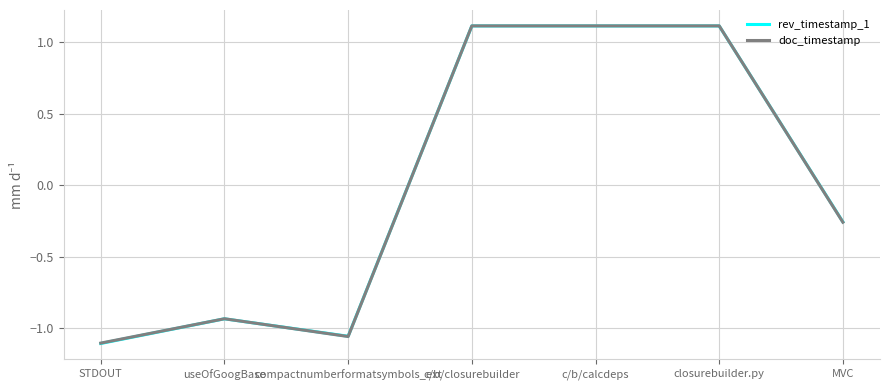

At how many categories does at least one series exceed 0?

3